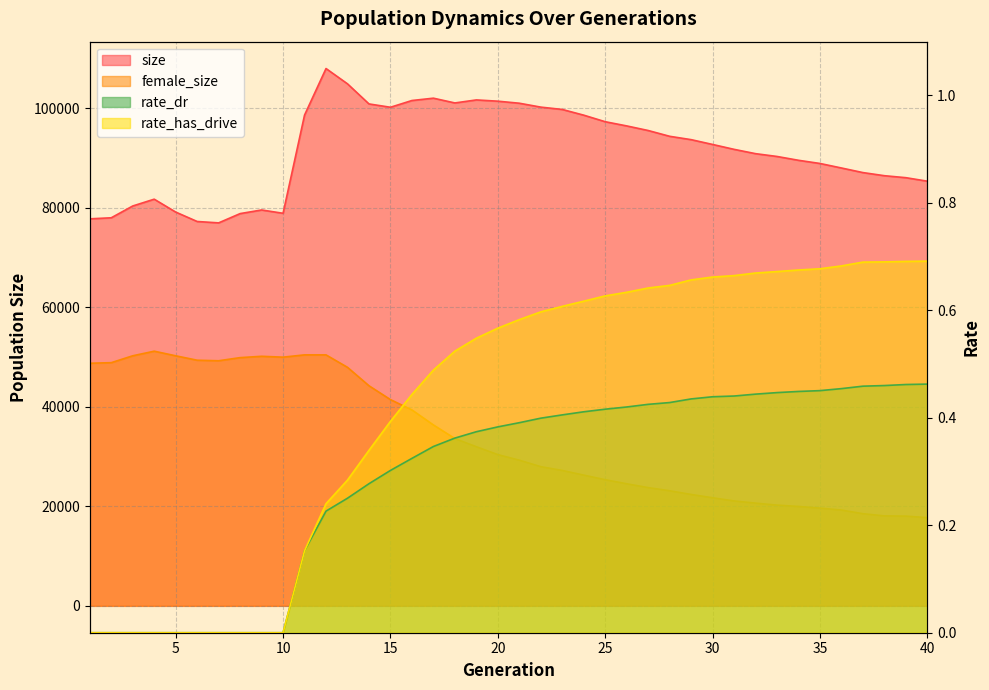

What is the value of the female_size point at the 30th from the left?

21727.0